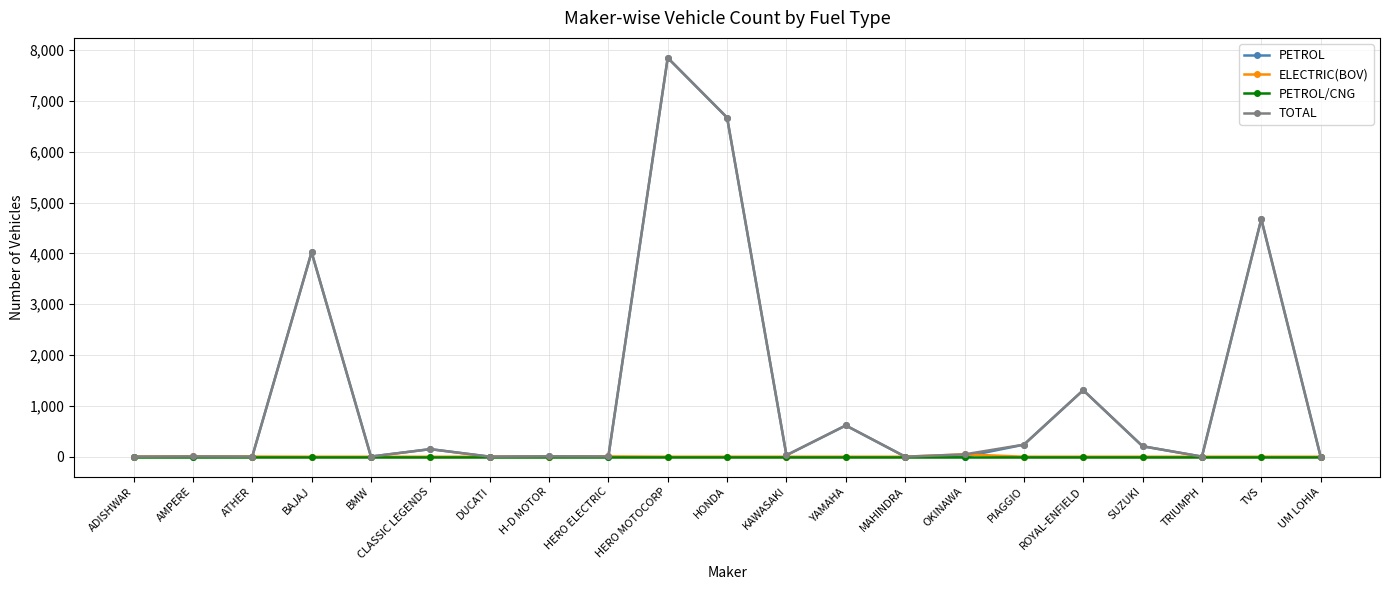

What is the difference between the maximum and minimum values in the ELECTRIC(BOV) series?

46